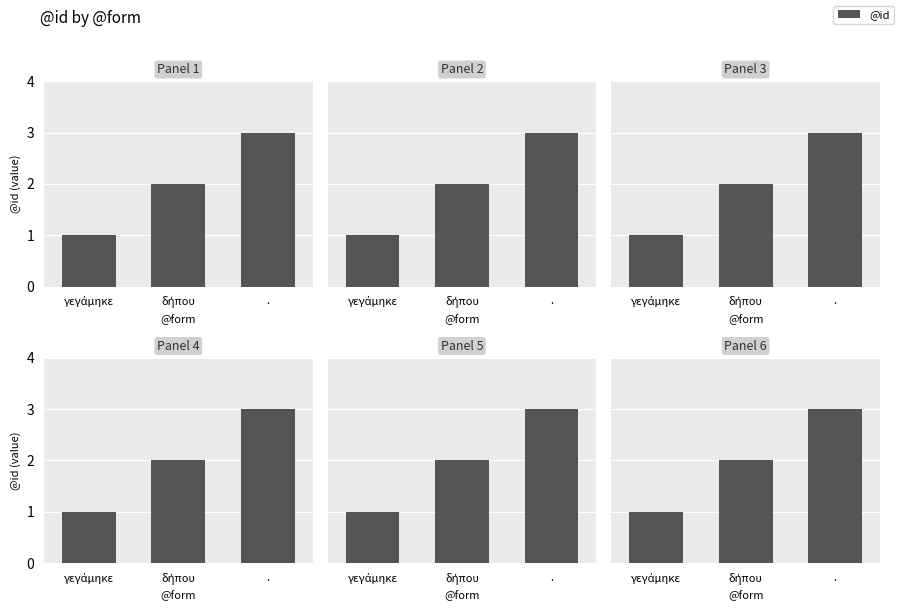

What is the change in value from γεγάμηκε to δήπου?

+1